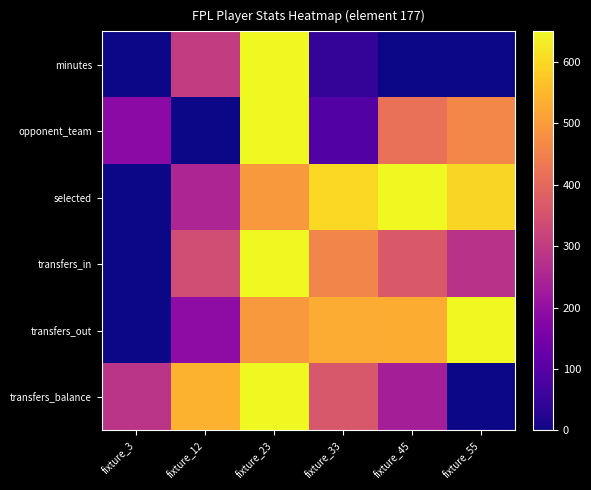

List the series in order of their peak value, lowest first.

minutes, opponent_team, selected, transfers_in, transfers_out, transfers_balance